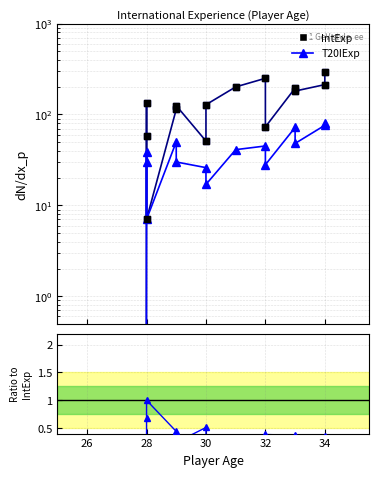

Which series reaches the maximum Y coordinate?

IntExp